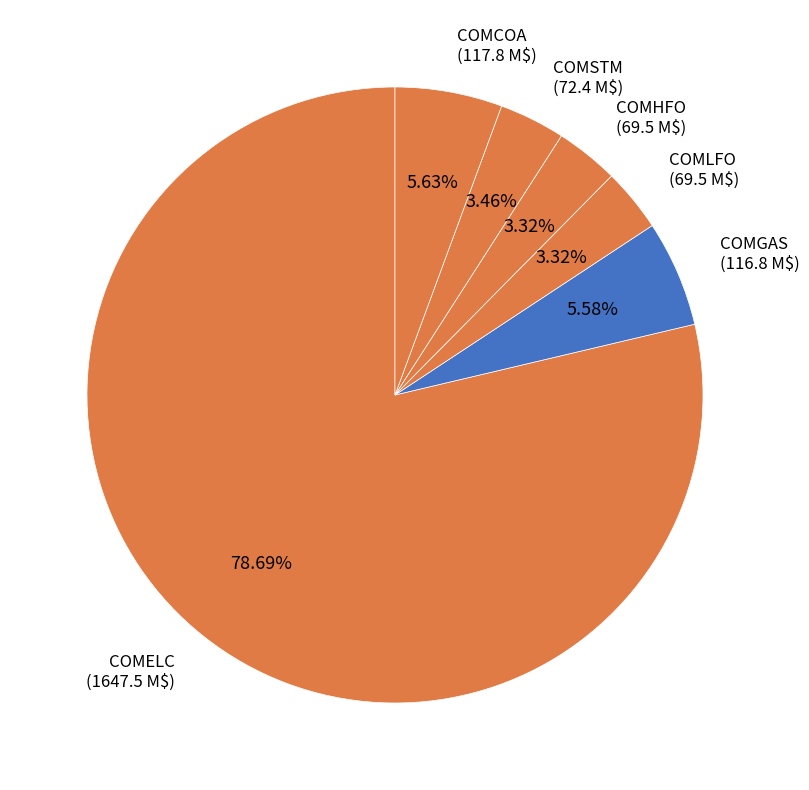

How many segments does this pie chart have?

6